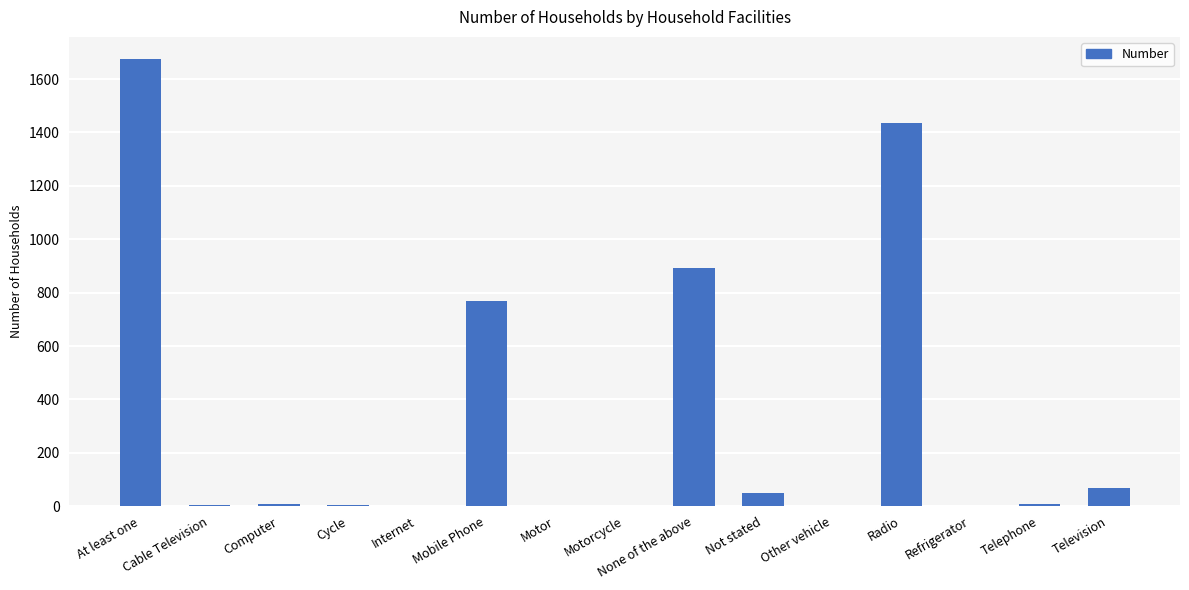

What is the change in value from Computer to Motorcycle?

-8